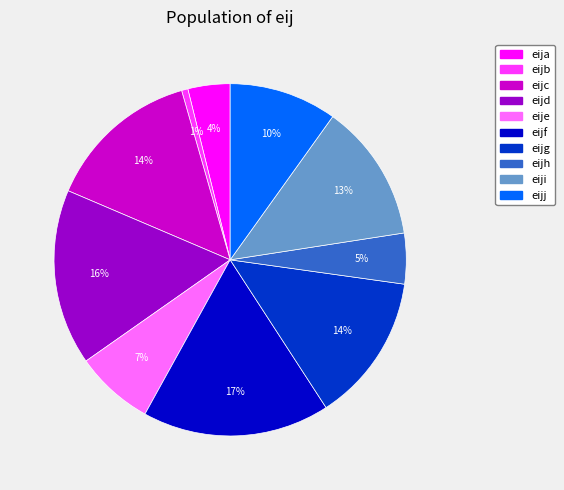

Which has a higher value, eijd or eijh?

eijd